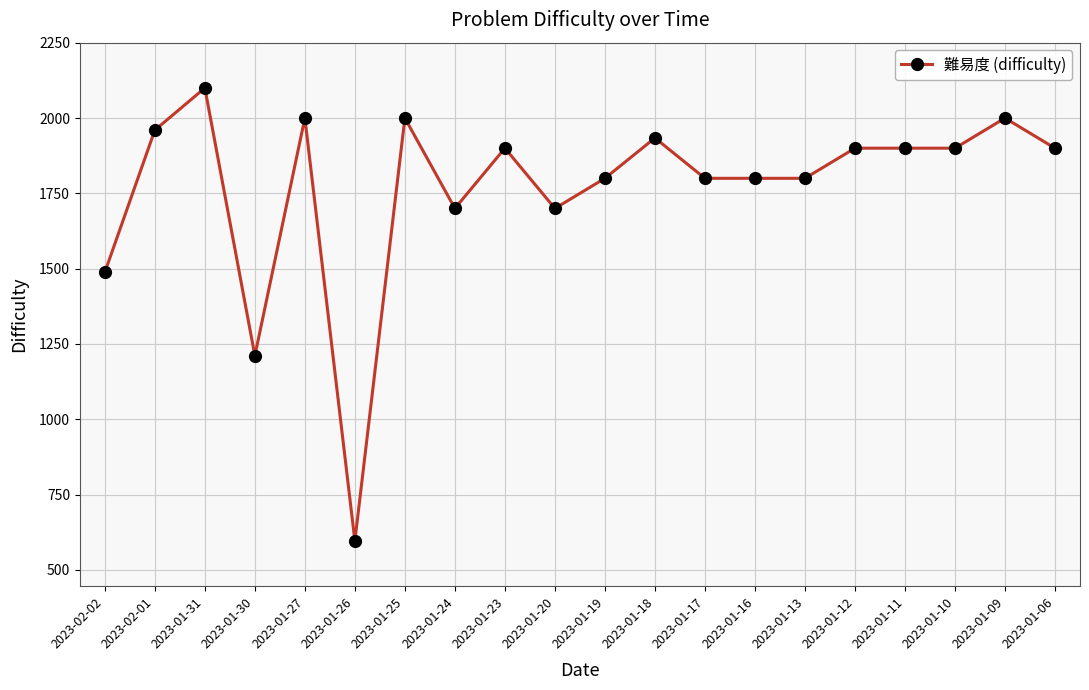

Between 2023-01-25 and 2023-01-30, which is larger?

2023-01-25